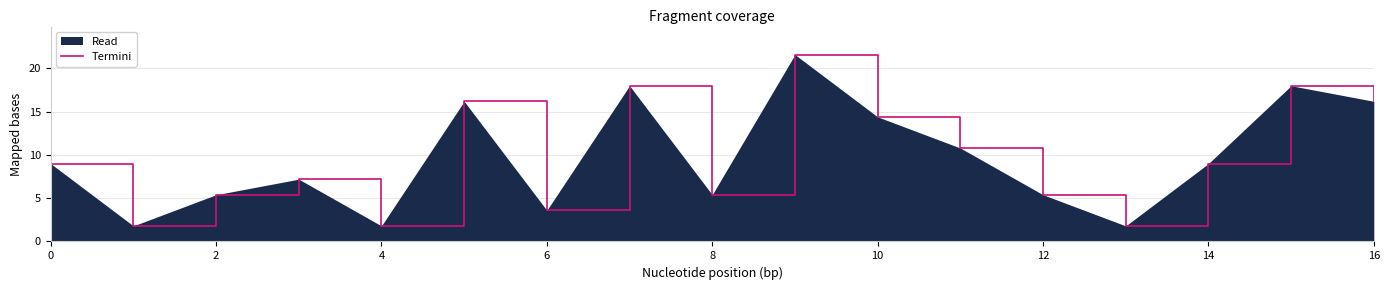

How many lines are shown in the chart?

1